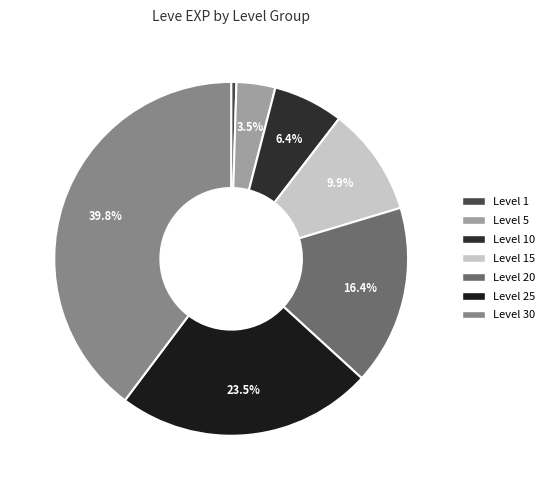

Rank the categories by value from lowest to highest.

Level 1, Level 5, Level 10, Level 15, Level 20, Level 25, Level 30